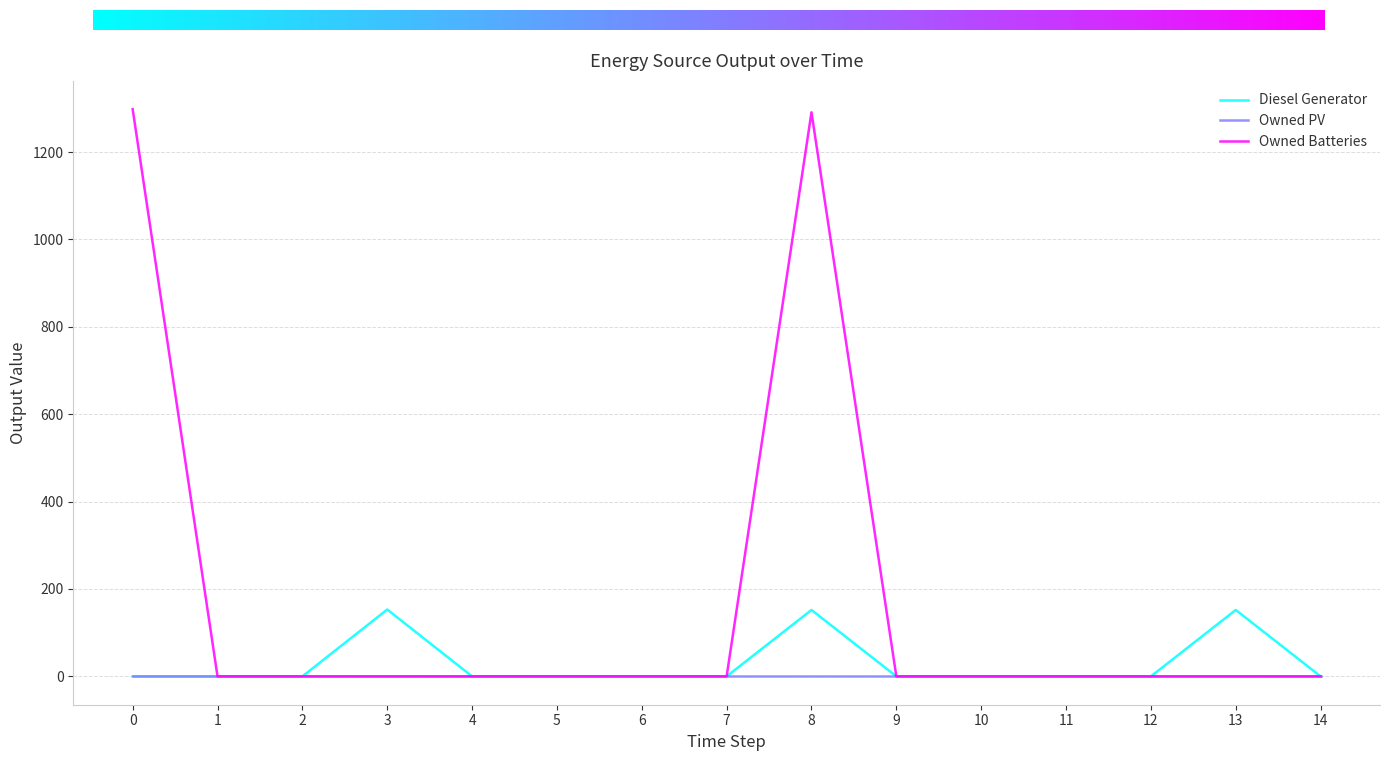

At which category is the sum across all series the highest?

8